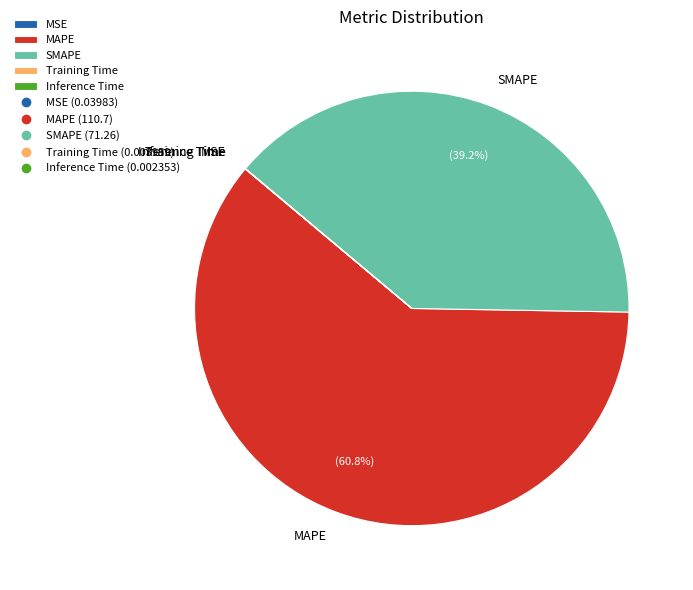

Does MAPE represent more than half of the total?

Yes